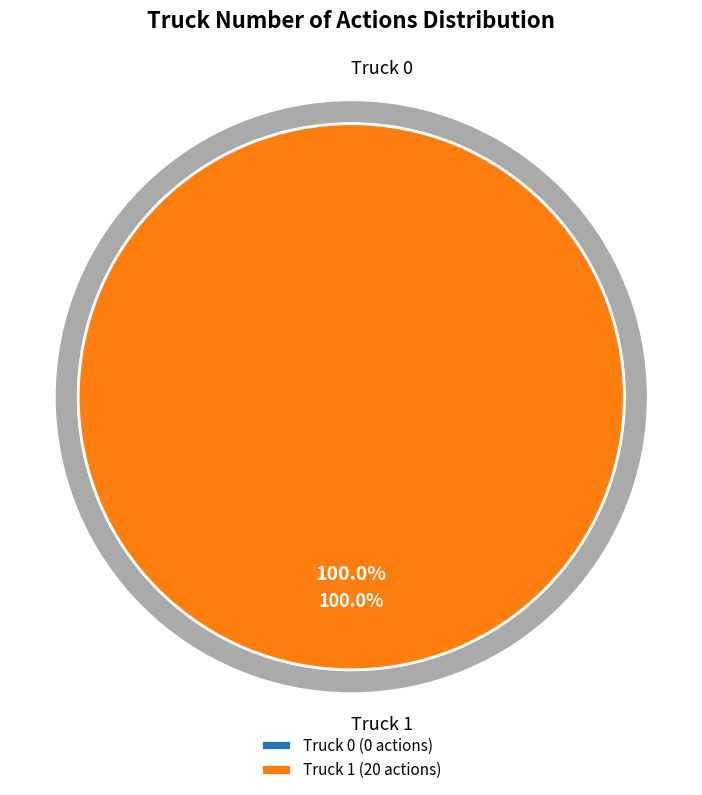

Which category has the biggest portion of the pie?

Truck 1